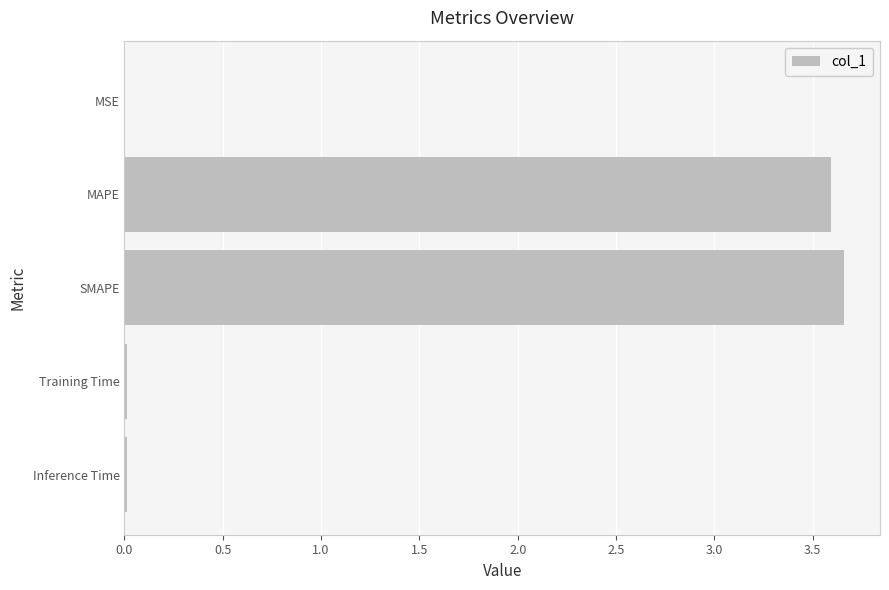

How many series are shown in this chart?

1